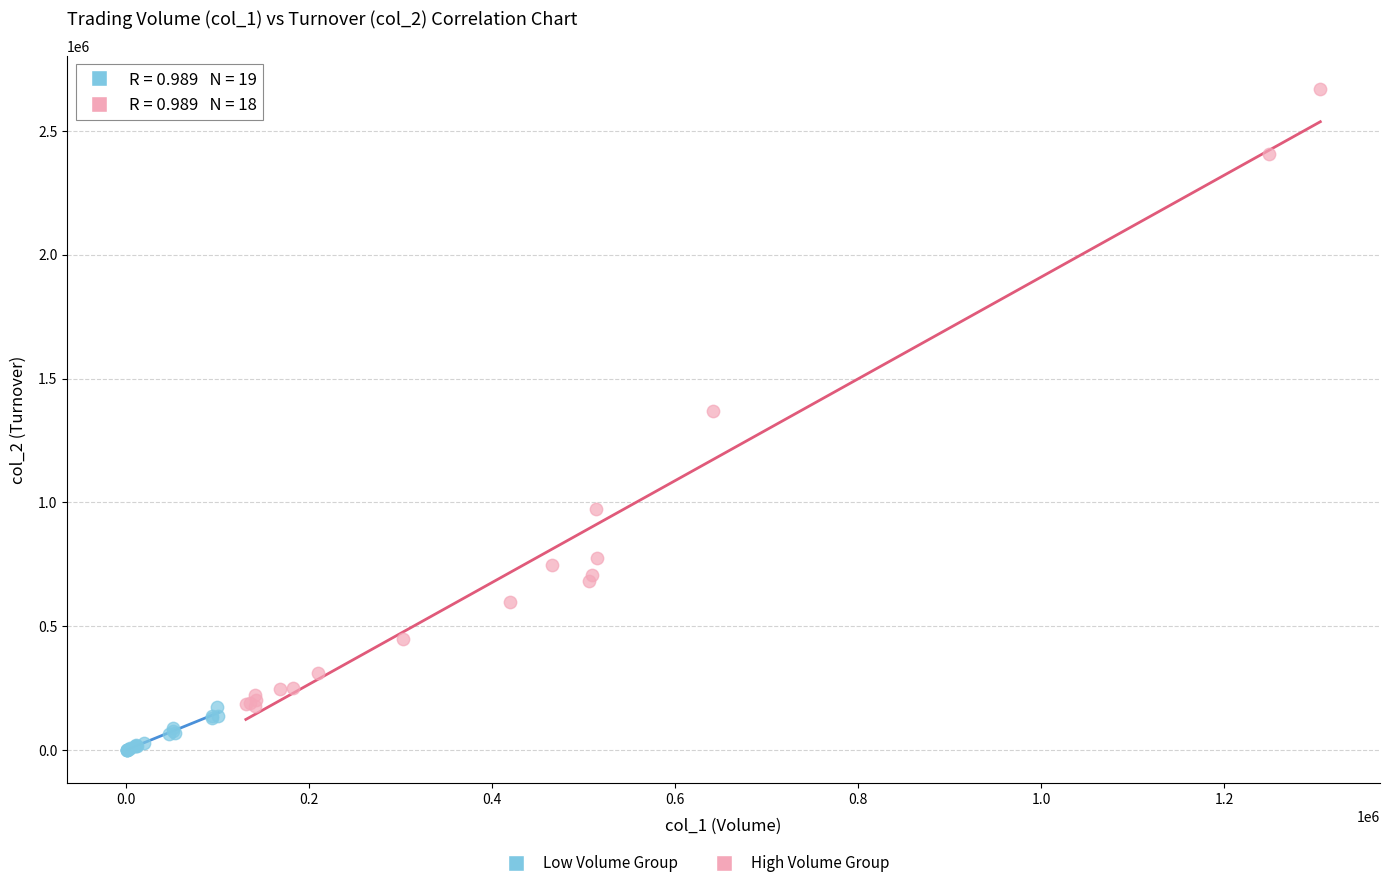

Which series has the largest Y range (max minus min)?

High Volume Group